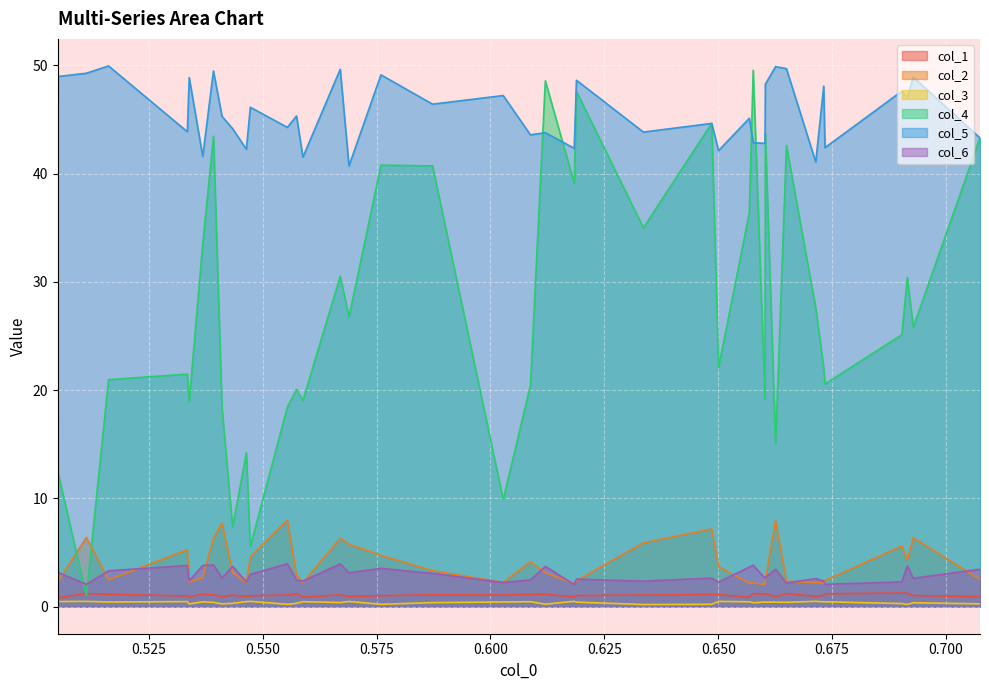

At which category is the sum across all series the highest?

0.53919041606